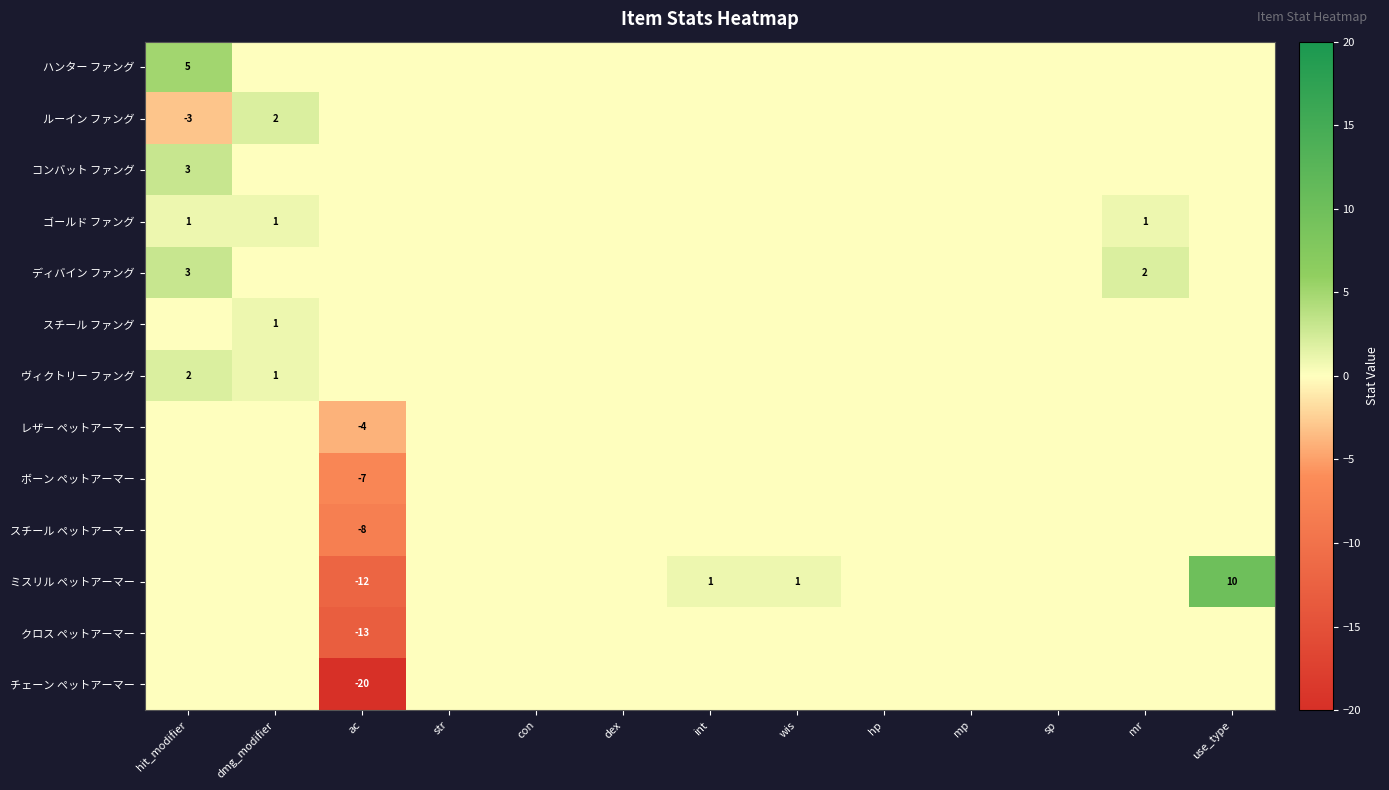

Is it true that ルーイン ファング equals -3 at hit_modifier?

True